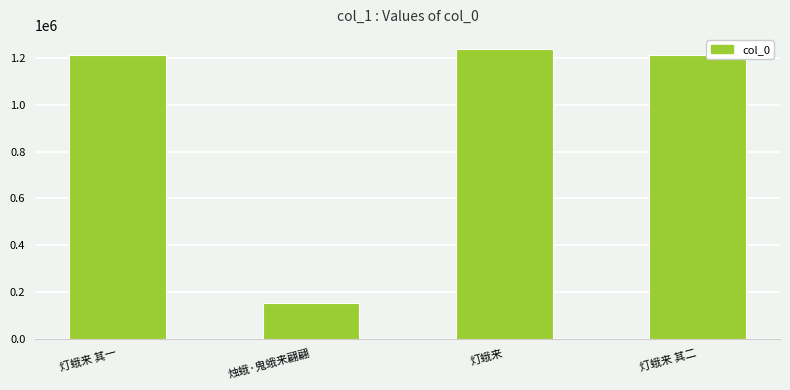

What position from the right is 灯蛾来 其一?

4